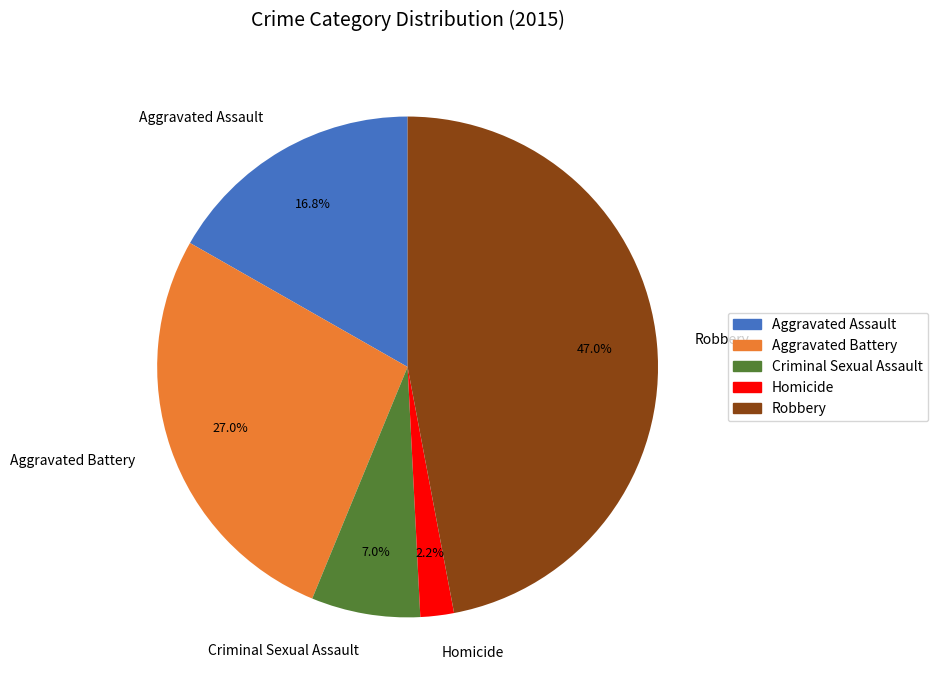

To the nearest percent, what is the difference between the Aggravated Assault and Criminal Sexual Assault slice percentages?

10%